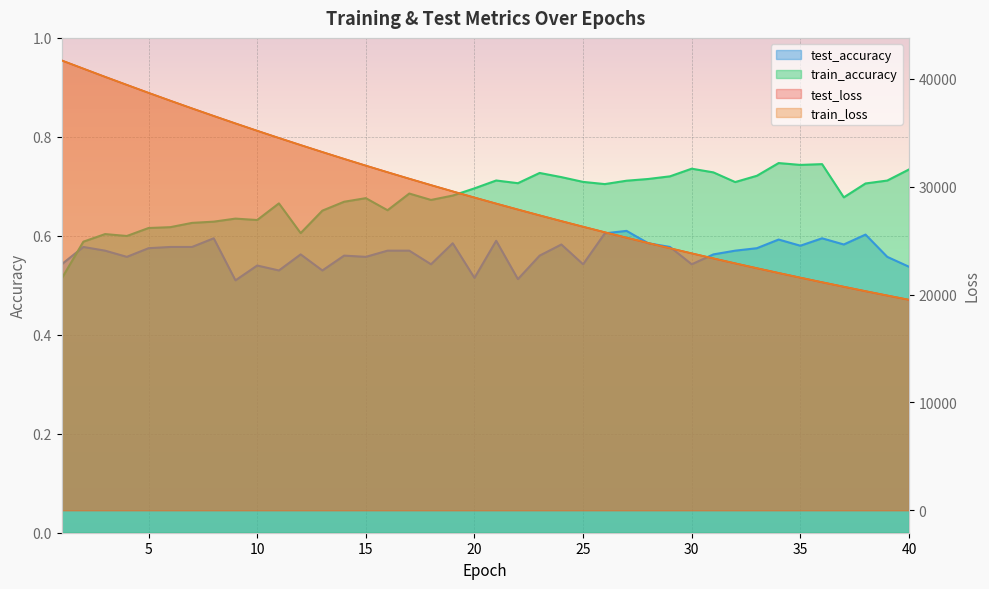

True or false: train_loss has more than 0 interior local peaks.

False